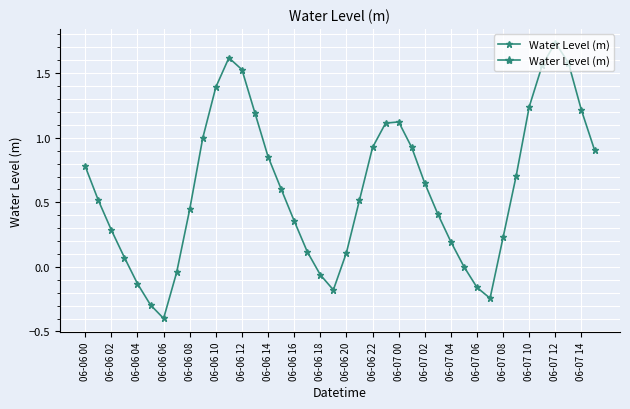

How many lines are shown in the chart?

1